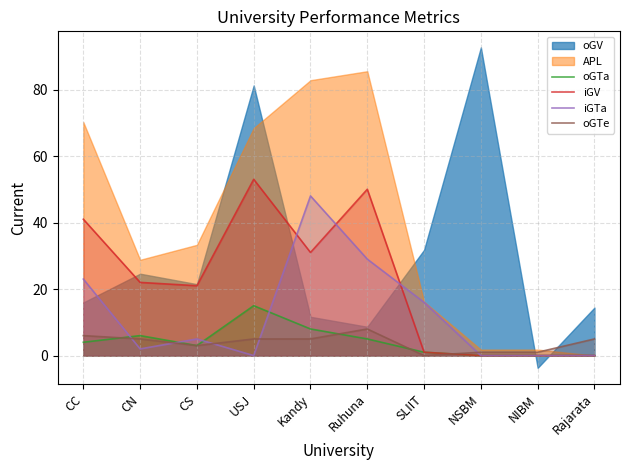

Is the value of oGTa at Rajarata greater than the value of iGTa at SLIIT?

No